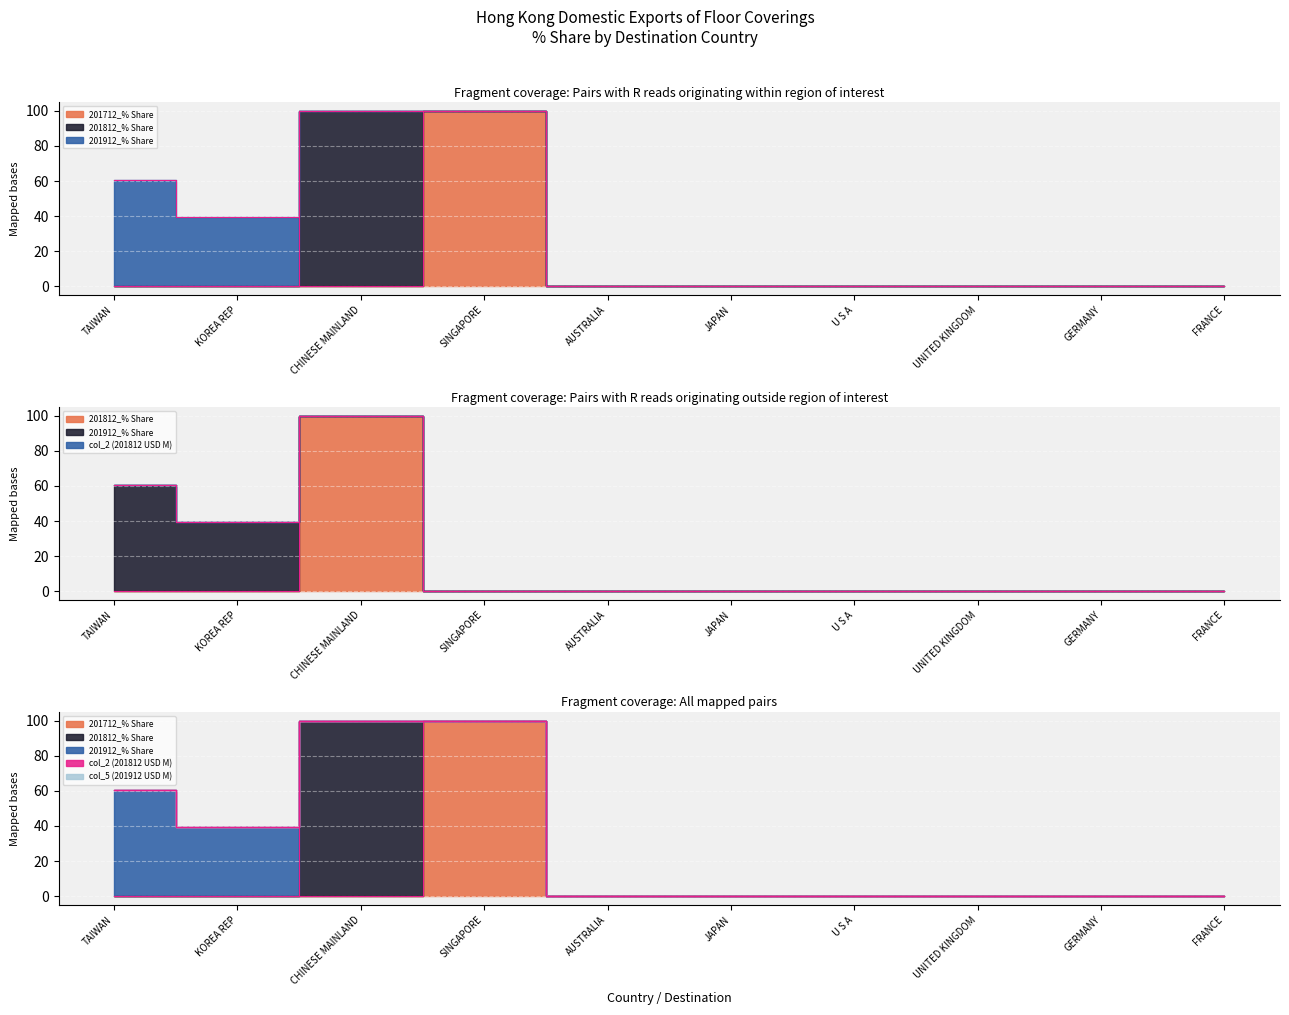

At how many categories does at least one series exceed 76?

2